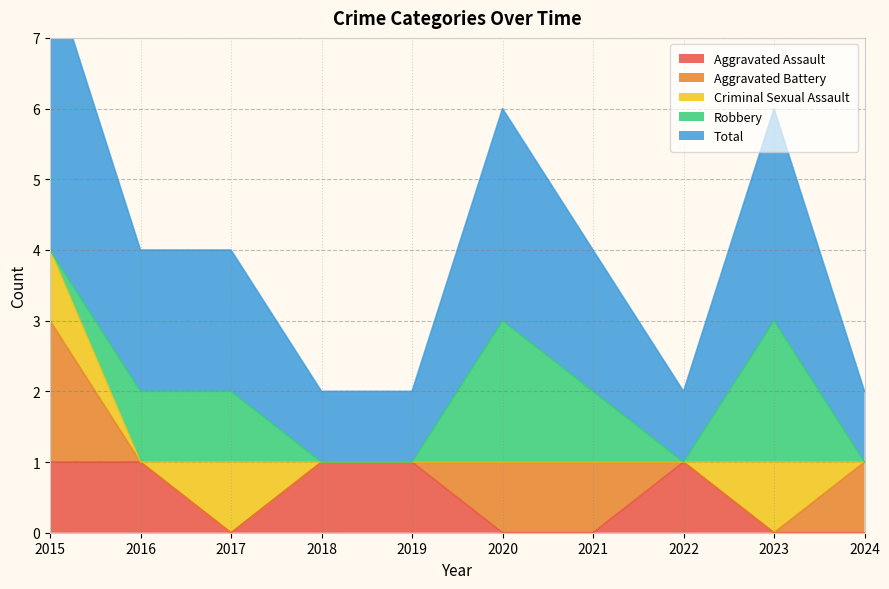

Reading left to right, extract all data points from this chart.

Aggravated Assault: 1	1	0	1	1	0	0	1	0	0
Aggravated Battery: 2	0	0	0	0	1	1	0	0	1
Criminal Sexual Assault: 1	0	1	0	0	0	0	0	1	0
Robbery: 0	1	1	0	0	2	1	0	2	0
Total: 4	2	2	1	1	3	2	1	3	1